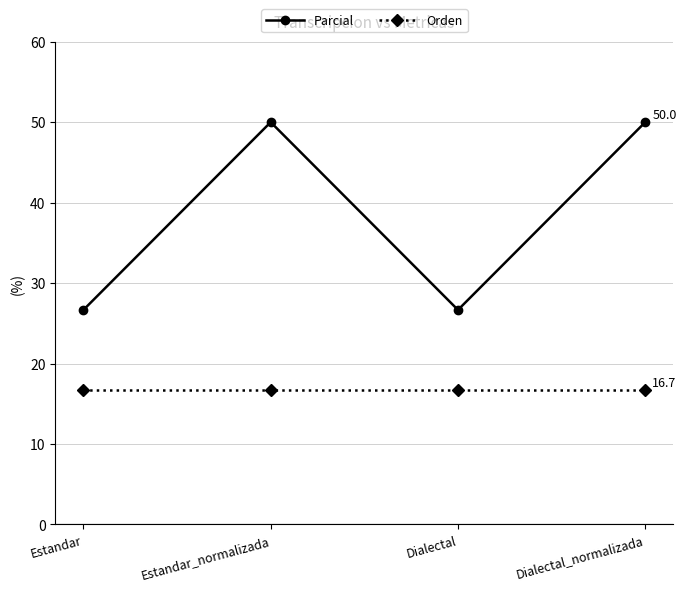

What are all the series names shown in the legend?

Parcial, Orden